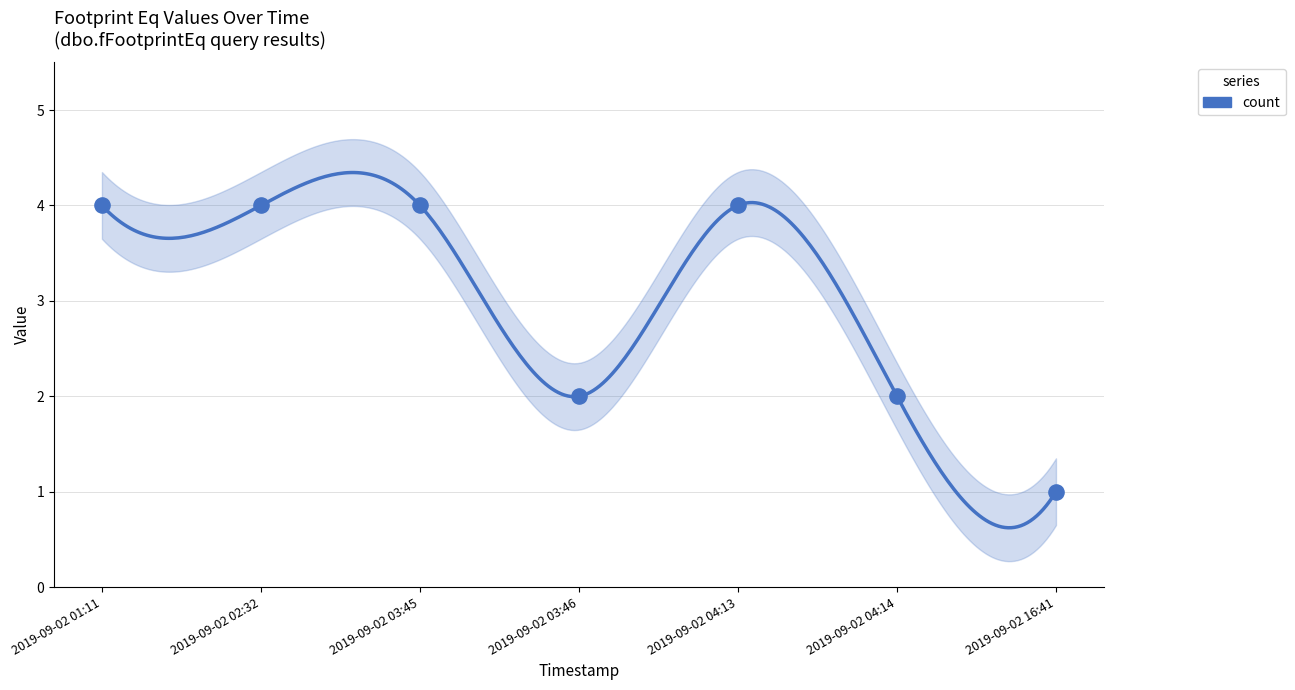

Which has a higher value, 2019-09-02 04:13 or 2019-09-02 03:46?

2019-09-02 04:13